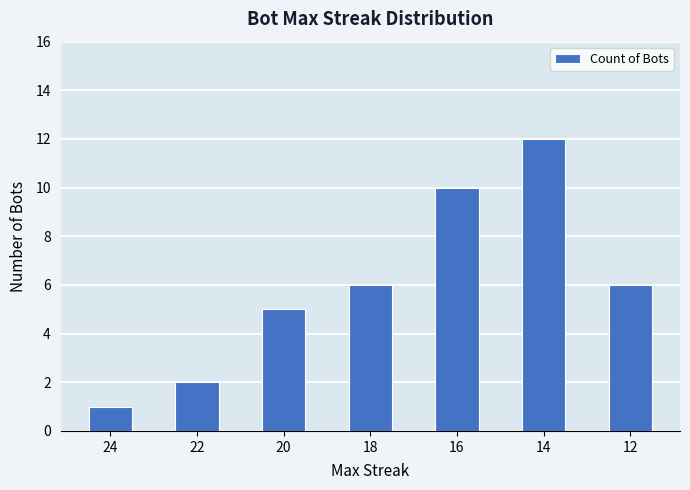

Is it true that the value at 14 is 12?

True